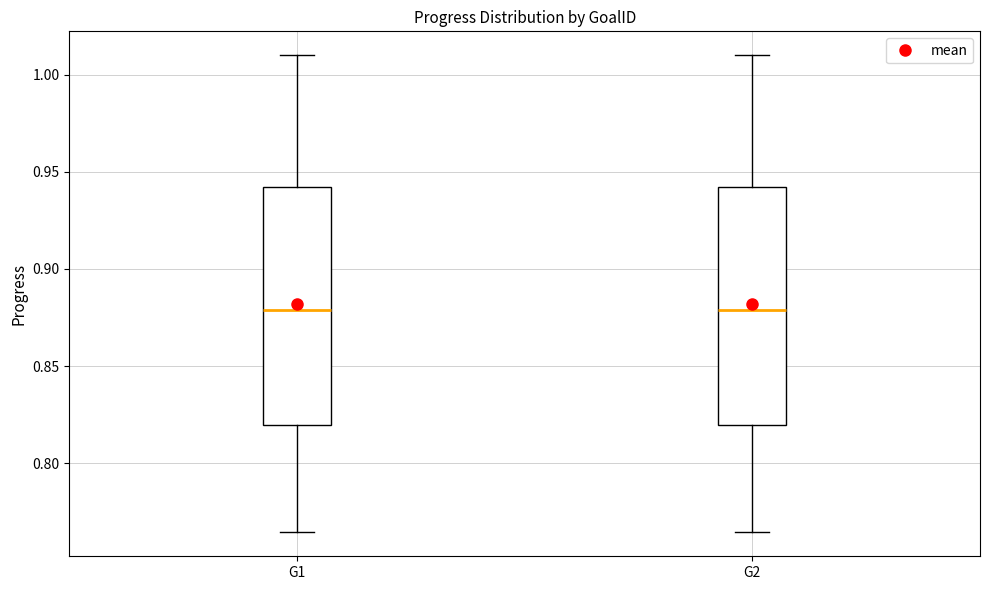

Where does the lower whisker of the box for G1 end on the y-axis? The values are not printed on the chart, so give them approximately, as read against the axis.

0.765